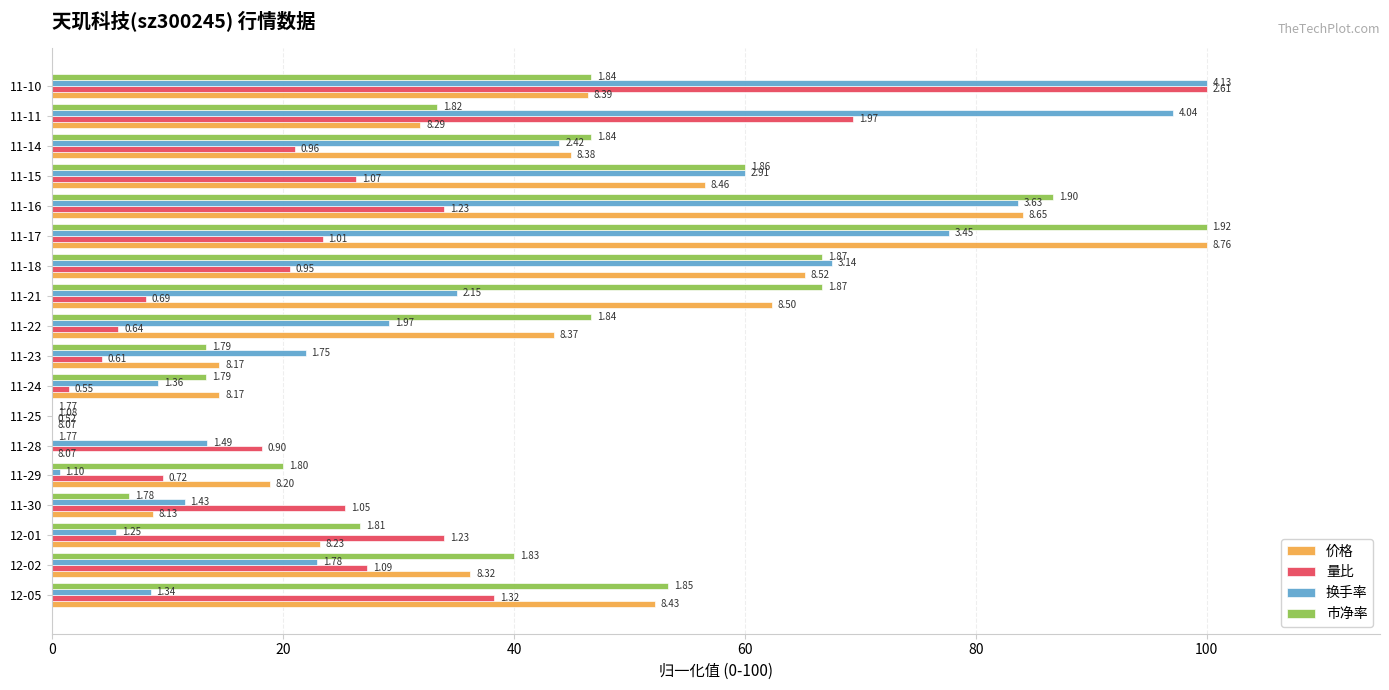

What are all the series names shown in the legend?

价格, 量比, 换手率, 市净率